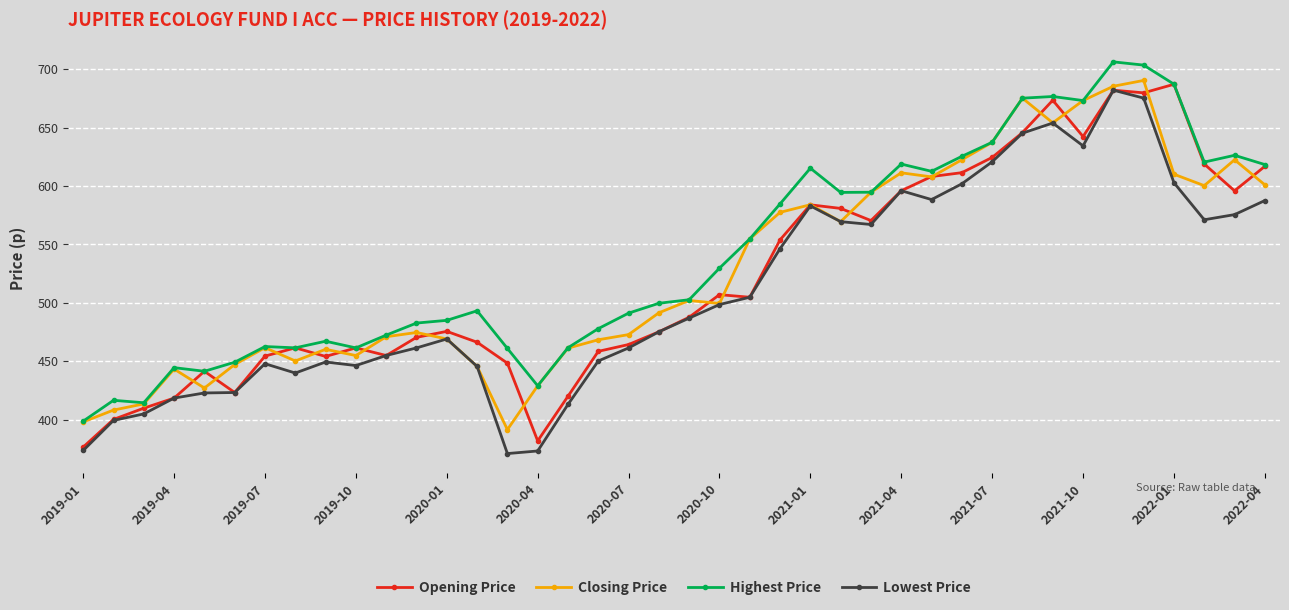

What is the minimum value for Opening Price?

376.5